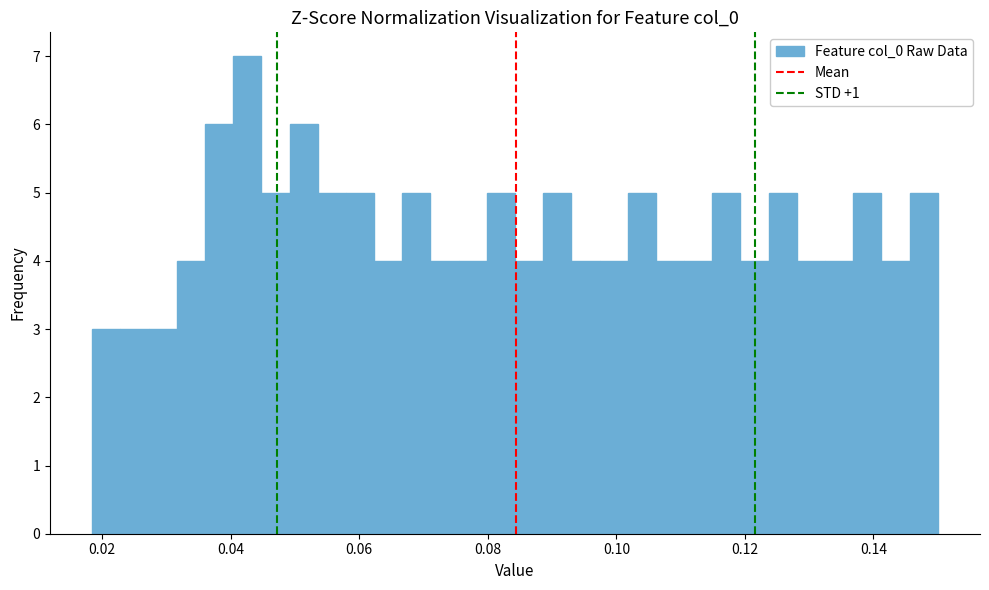

Read against the x-axis, roughly where is the centre of the tallest bar?

0.042